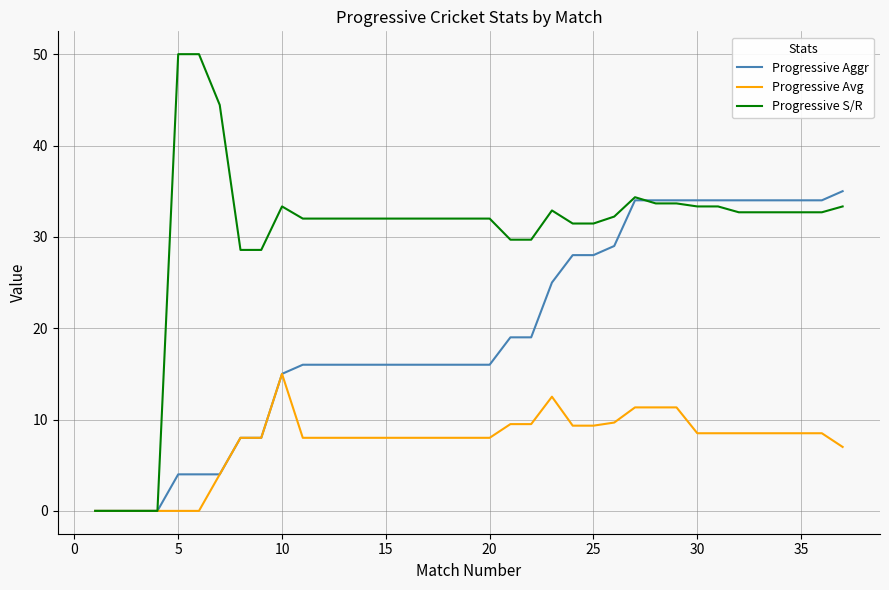

Which series has the largest total across all categories?

Progressive S/R